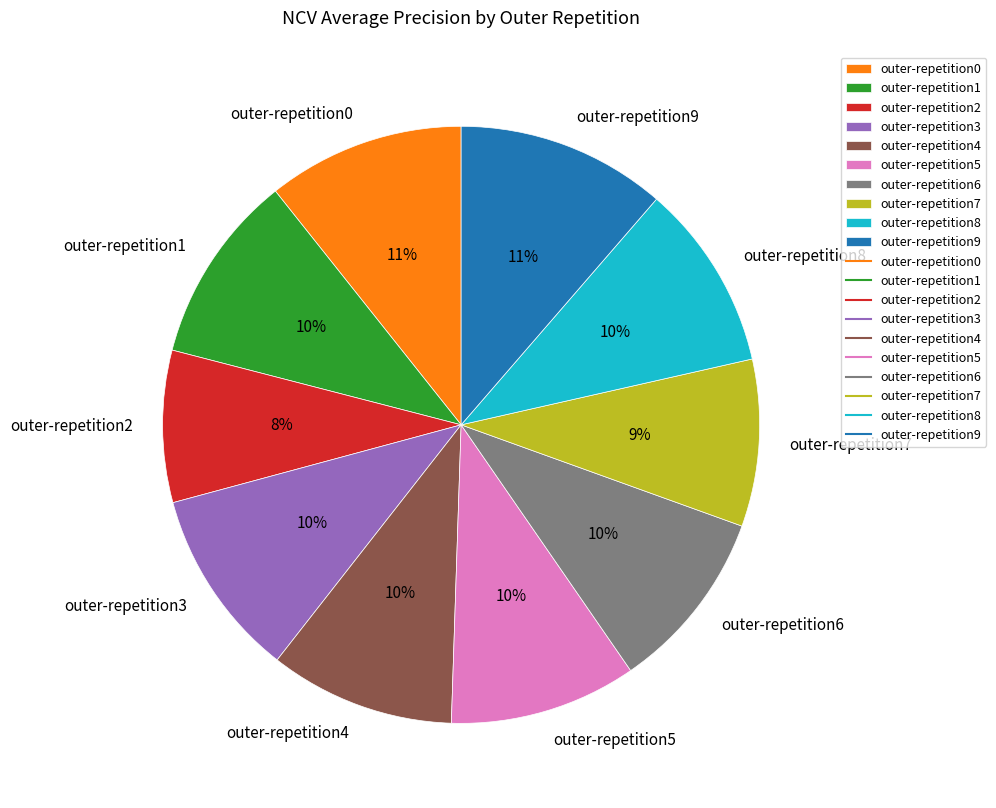

How many segments does this pie chart have?

10